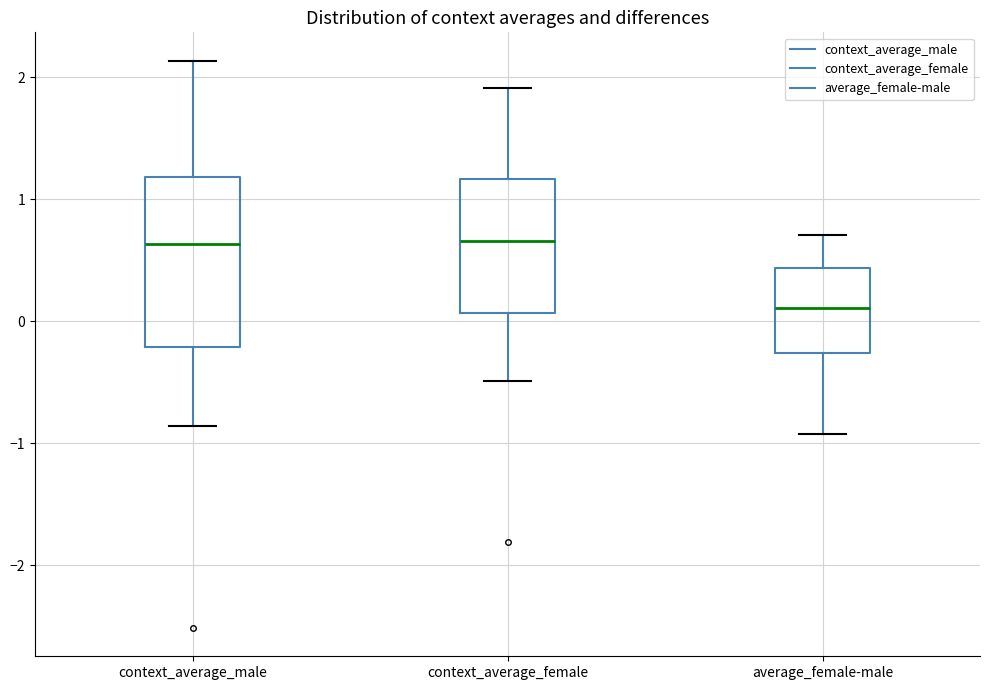

Reading left to right, read every box against the y-axis: the position of its median line, the range the box covers, and the ends of its whiskers. The values are not printed on the chart, so give them approximately, as read against the axis.

context_average_male: median 0.6, box -0.2 to 1.2, whiskers -0.9 to 2.1
context_average_female: median 0.7, box 0.1 to 1.2, whiskers -0.5 to 1.9
average_female-male: median 0.1, box -0.3 to 0.4, whiskers -0.9 to 0.7